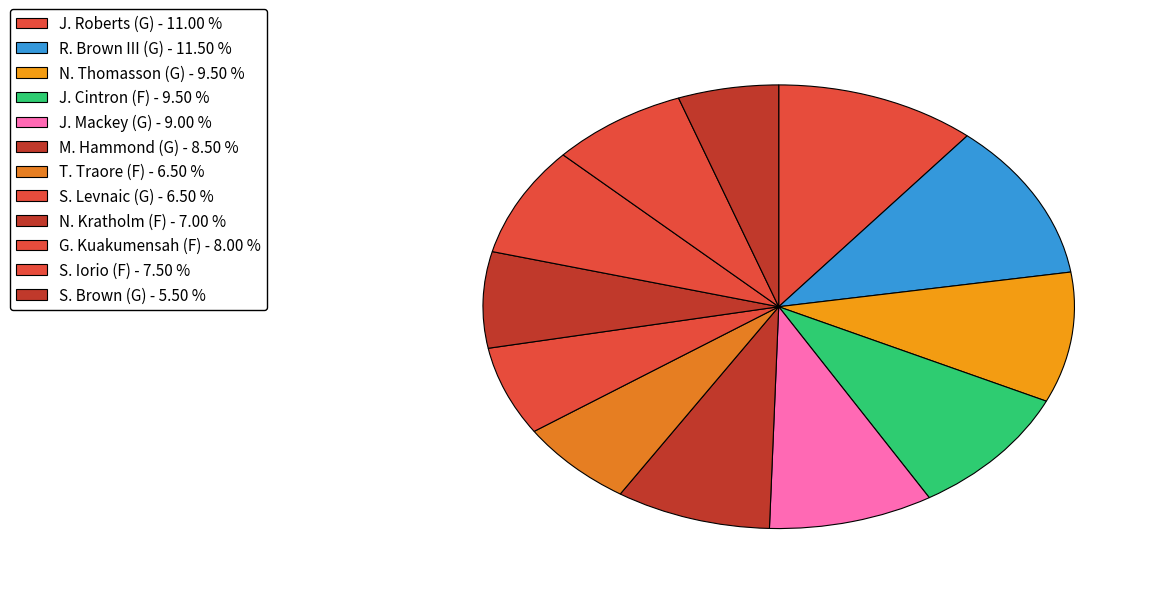

What is the ratio of the value at S. Iorio (F) to the value at R. Brown III (G)?

0.7